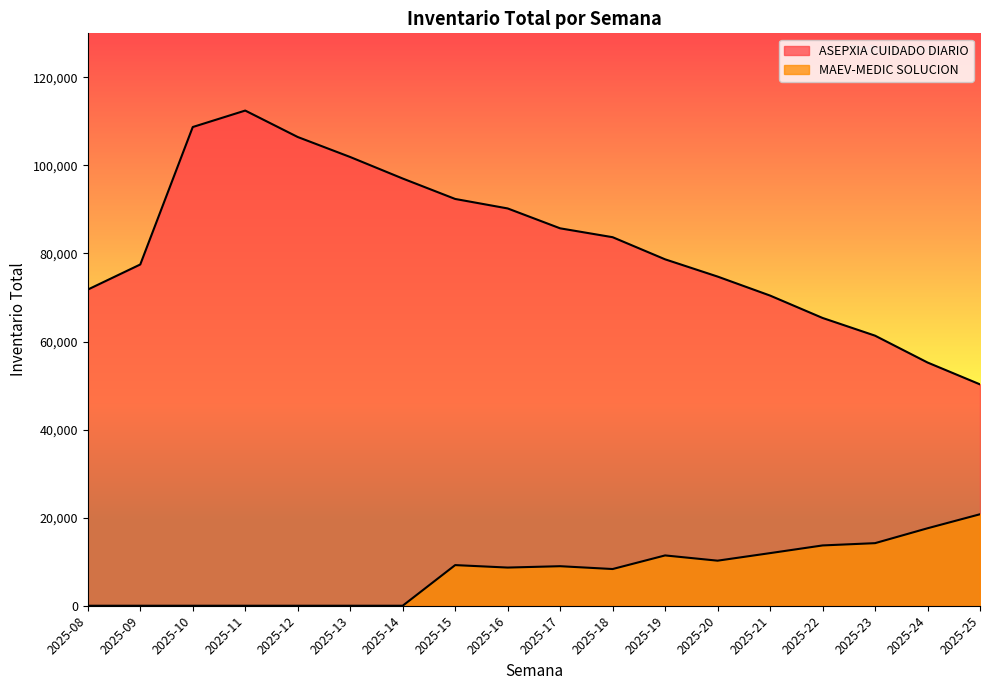

Between 2025-16 and 2025-25, which series saw the biggest shift?

ASEPXIA CUIDADO DIARIO